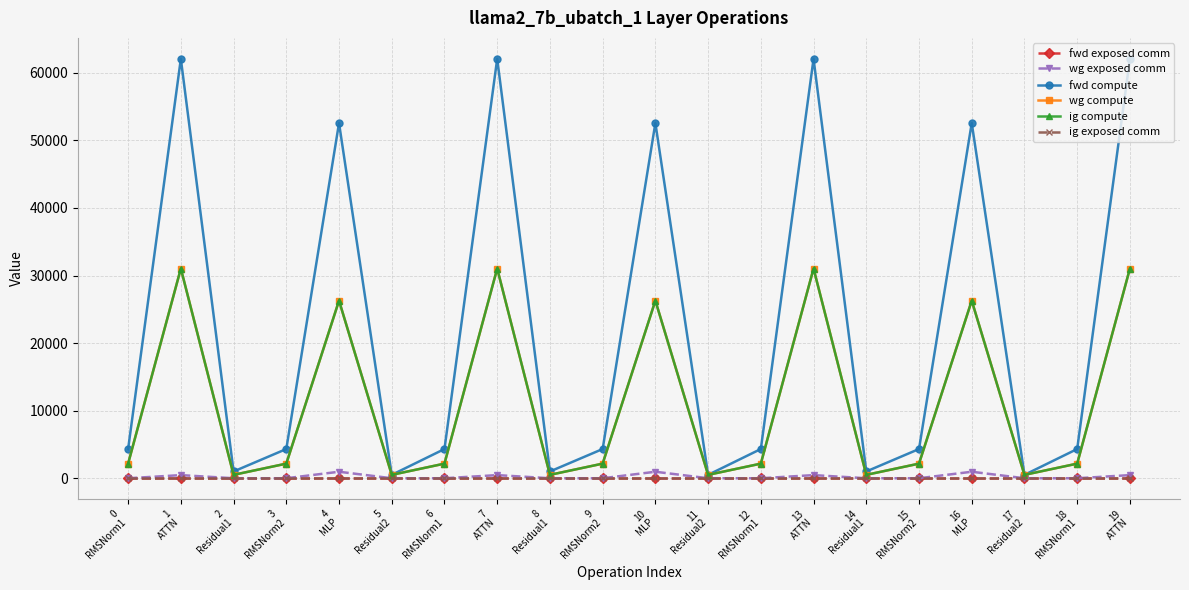

Which has a higher value, 10
MLP or 6
RMSNorm1?

10
MLP